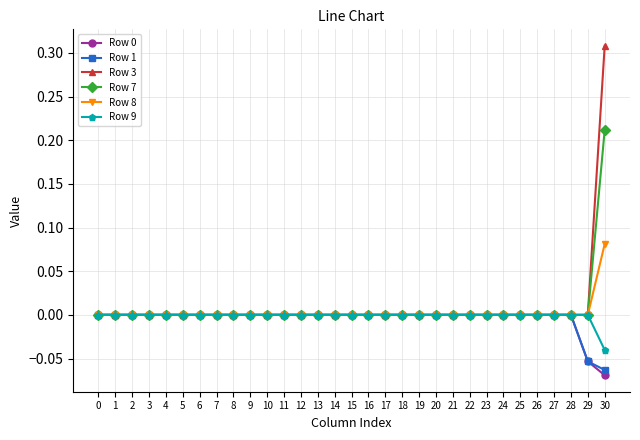

Which label corresponds to the largest value in the chart?

30